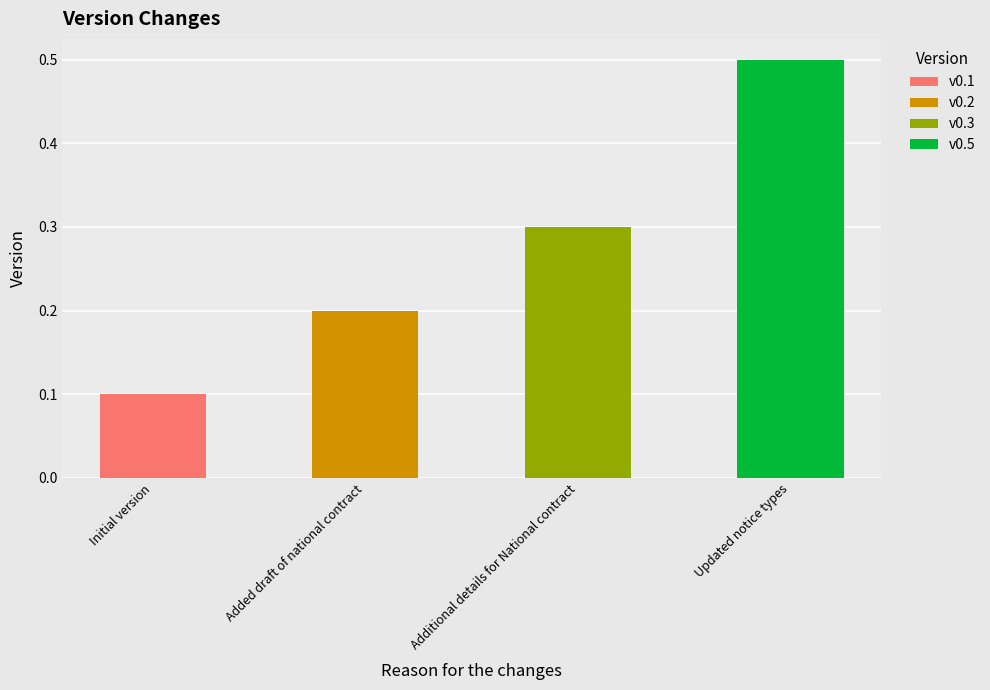

Where is the data nearest to the value 0?

Initial version